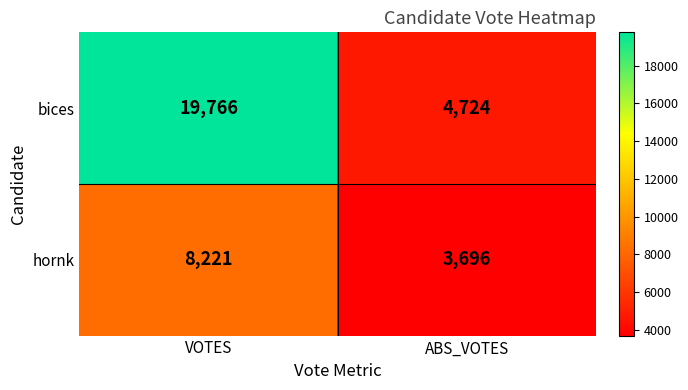

What is the difference between the highest and lowest values at VOTES?

11545